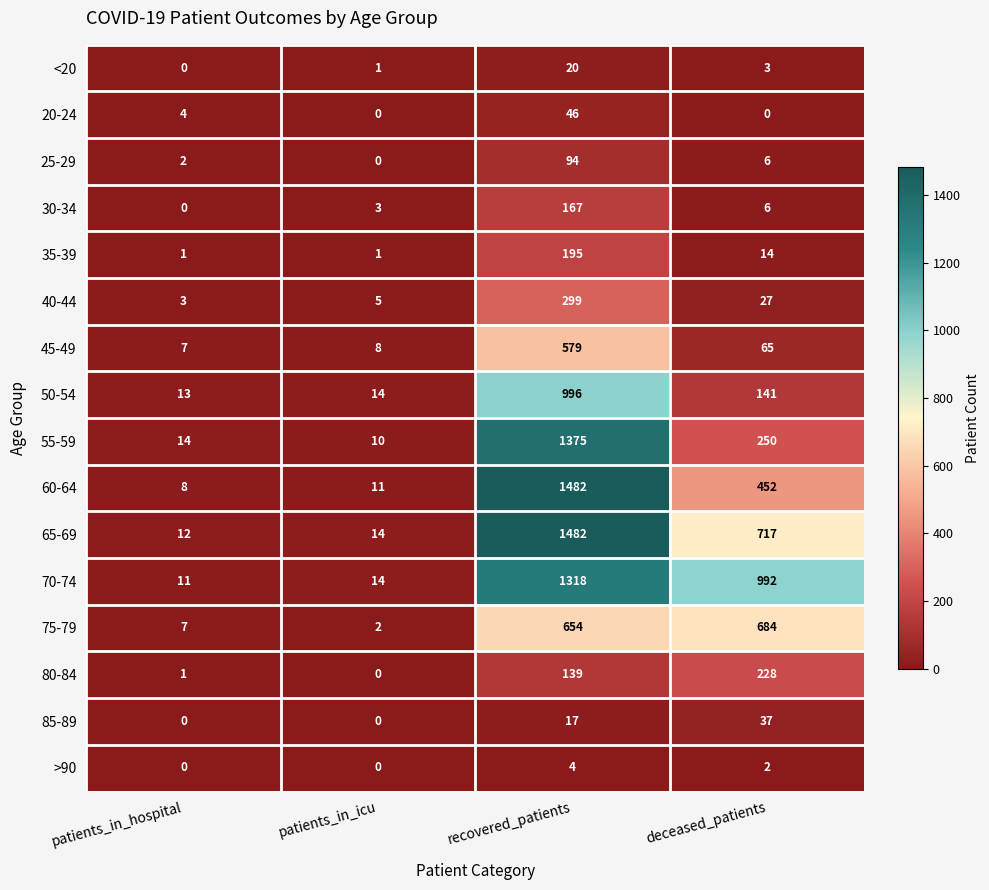

How many values in the 85-89 series are below 17?

2